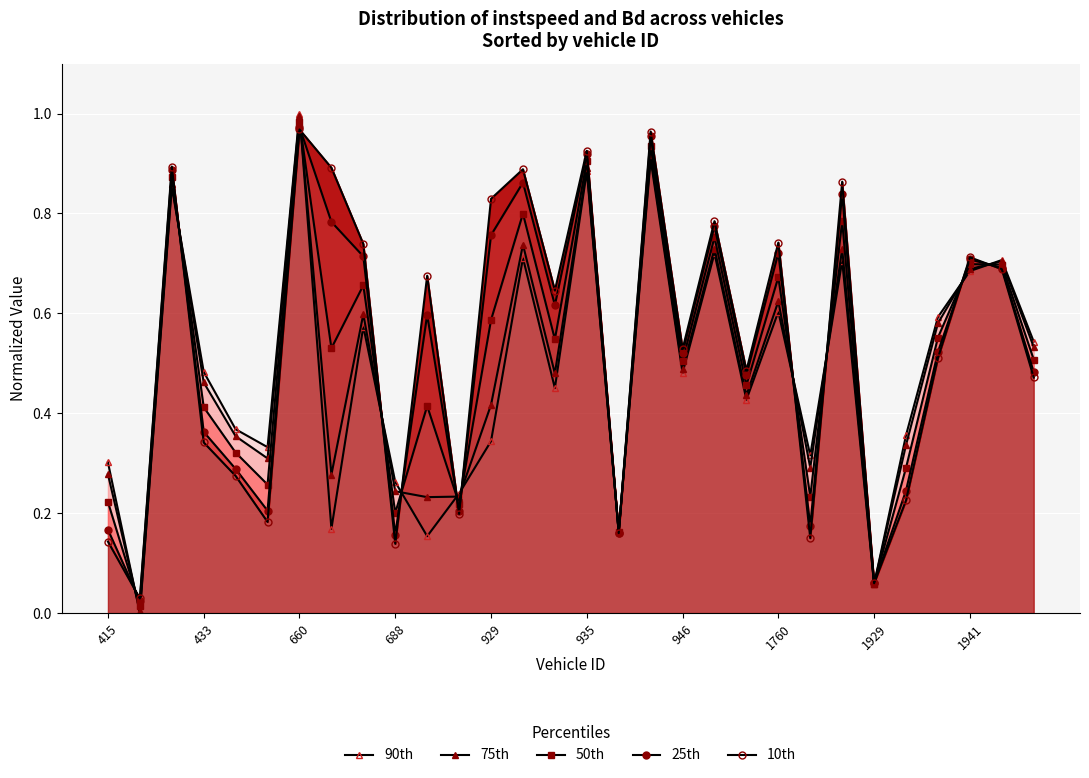

Between 935 and 28, which series saw the biggest shift?

10th